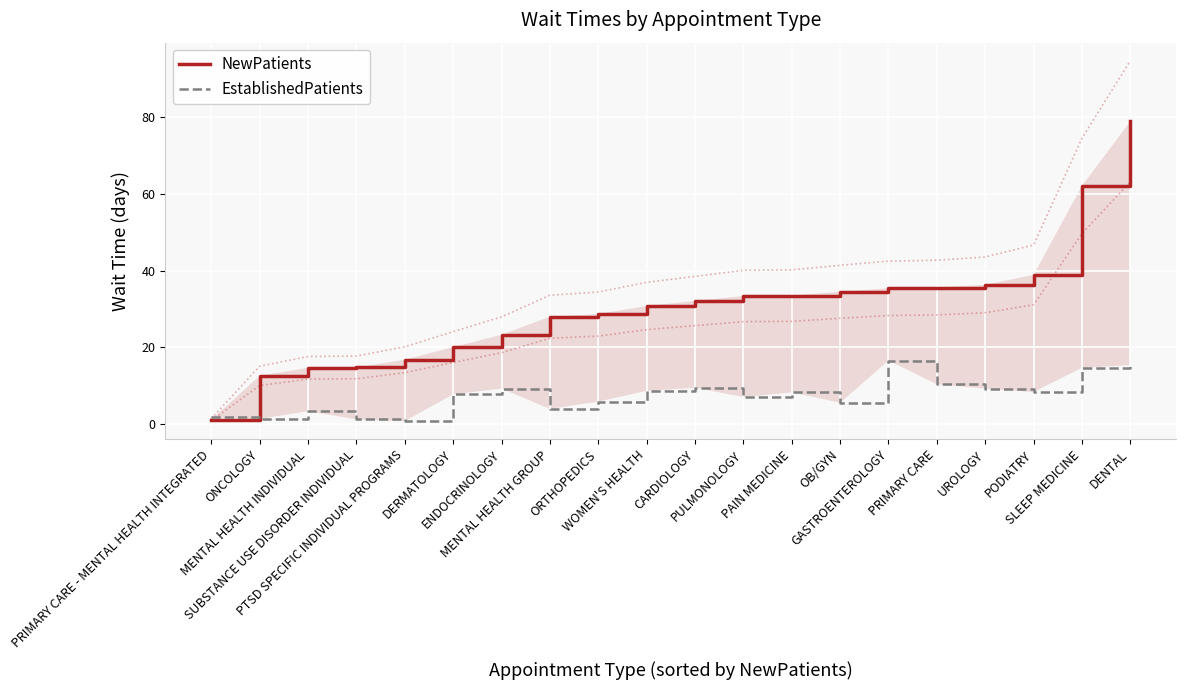

At which category does the chart reach its minimum across all series?

PTSD SPECIFIC INDIVIDUAL PROGRAMS